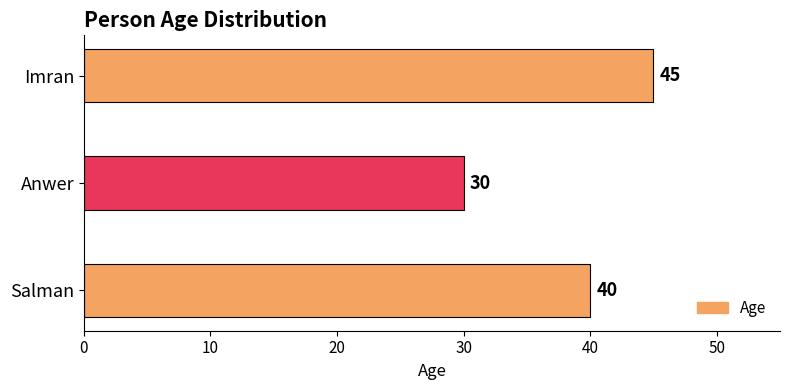

The chart shows a value of 30 at Anwer. True or false?

True